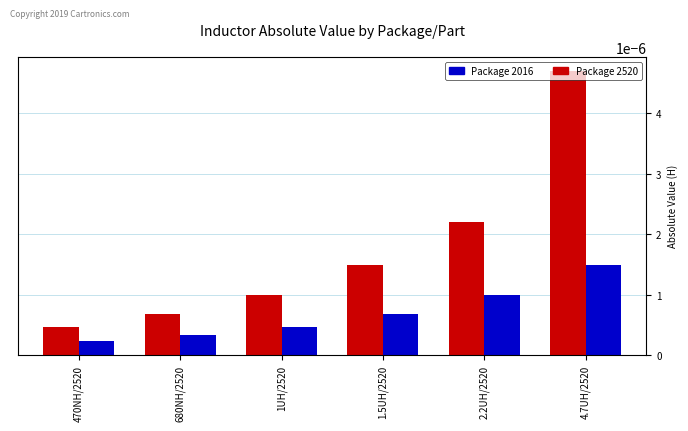

At which category is the sum across all series the highest?

4.7UH/2520